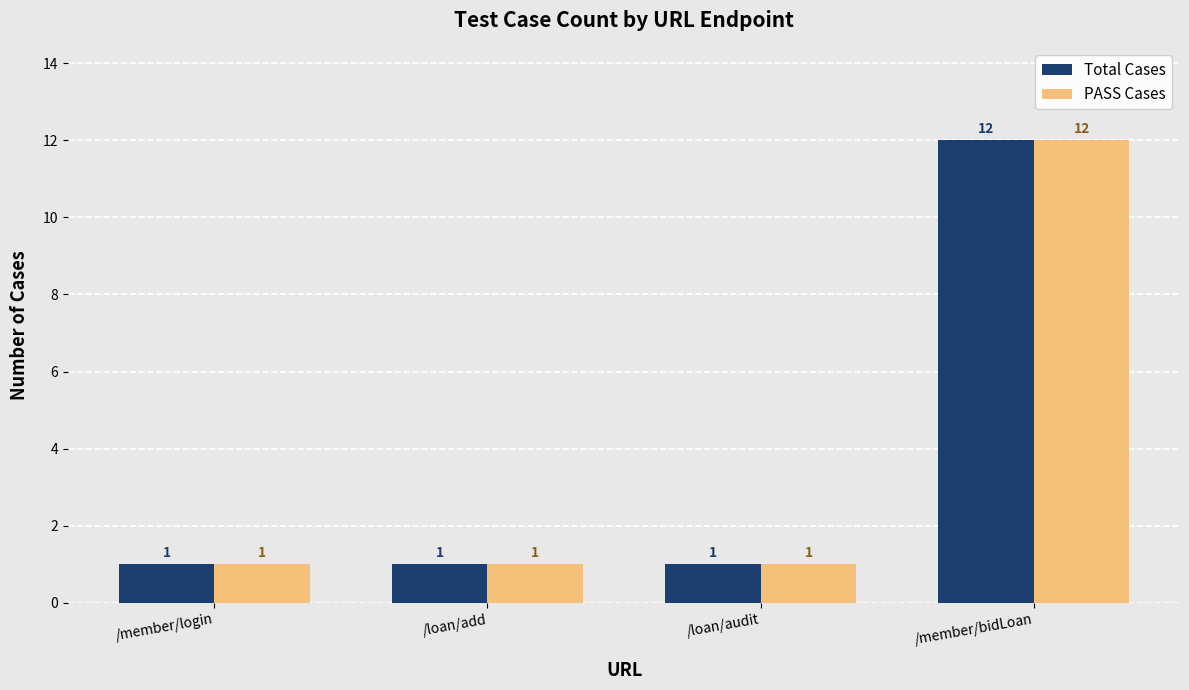

The PASS Cases series shows 1 at /loan/add. True or false?

True